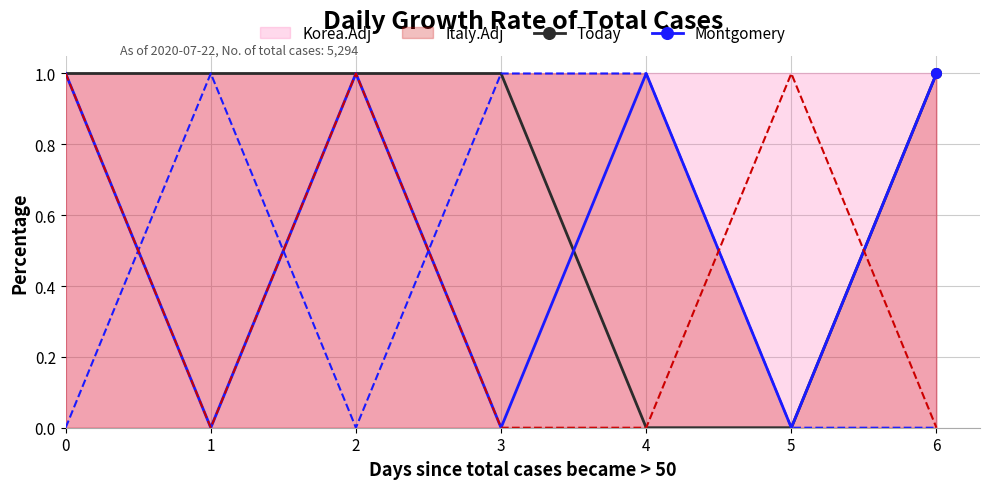

What is the total value across all series at 4?

1